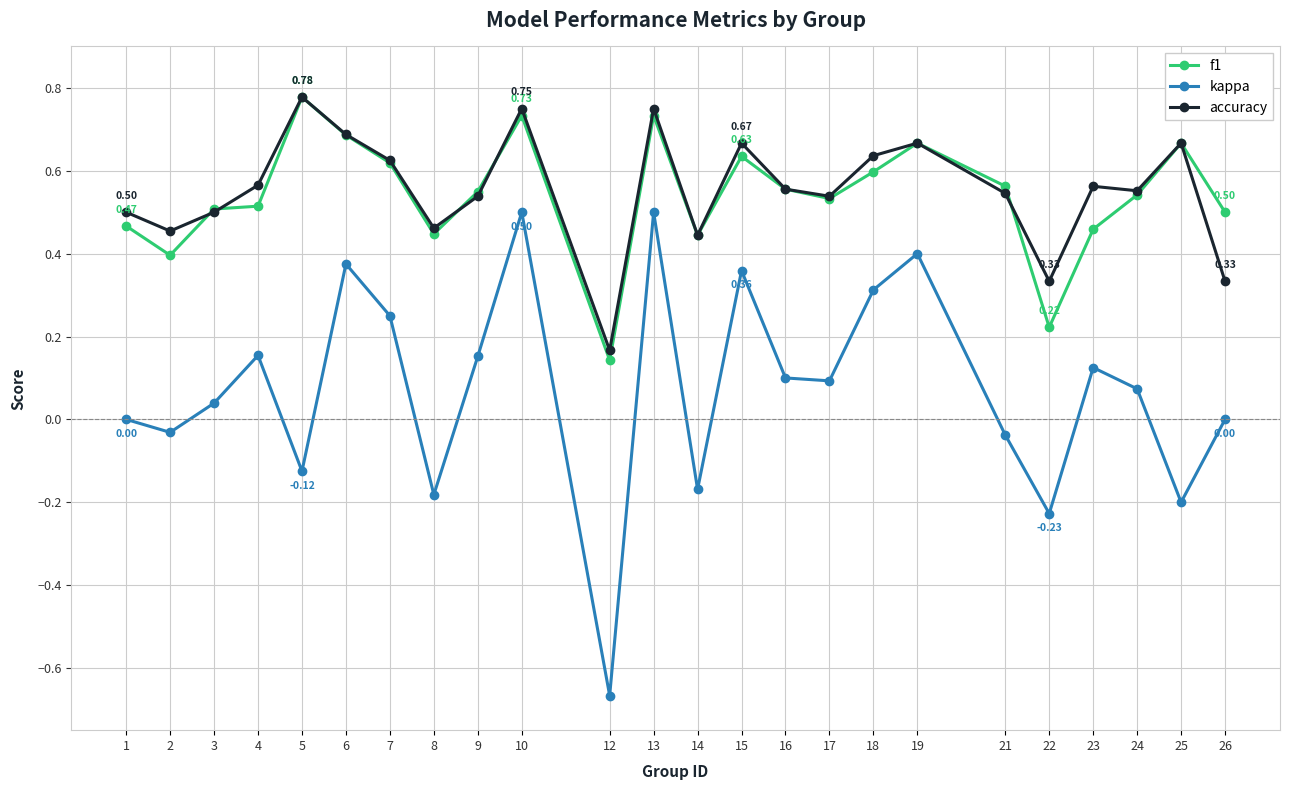

At which category does accuracy reach its first local peak?

5